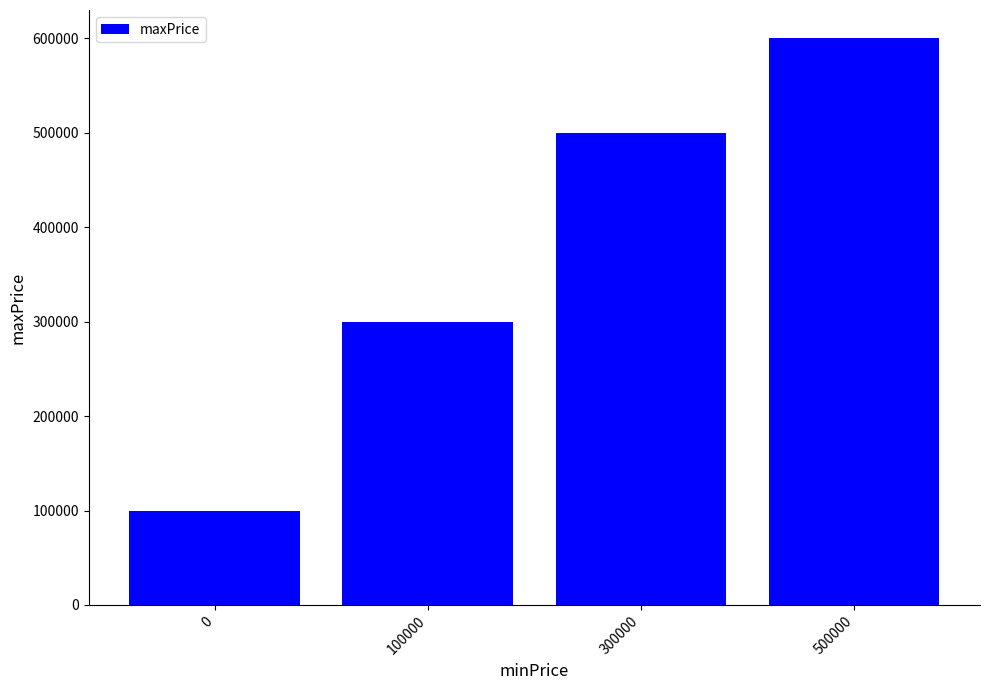

How many values are between 300000 and 600000?

3